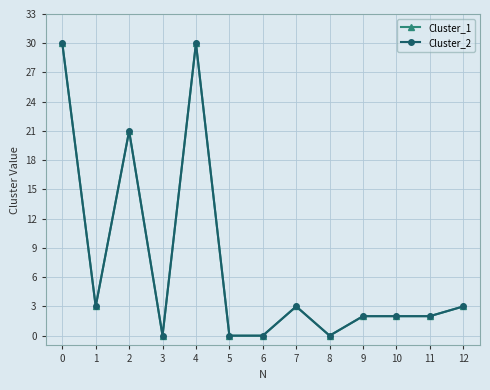

What is the difference between the maximum and minimum values in the Cluster_2 series?

30